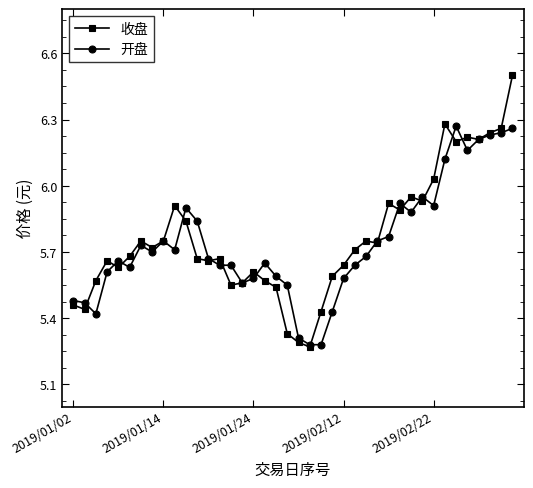

True or false: 开盘 has more than 2 points higher than both neighbors.

True